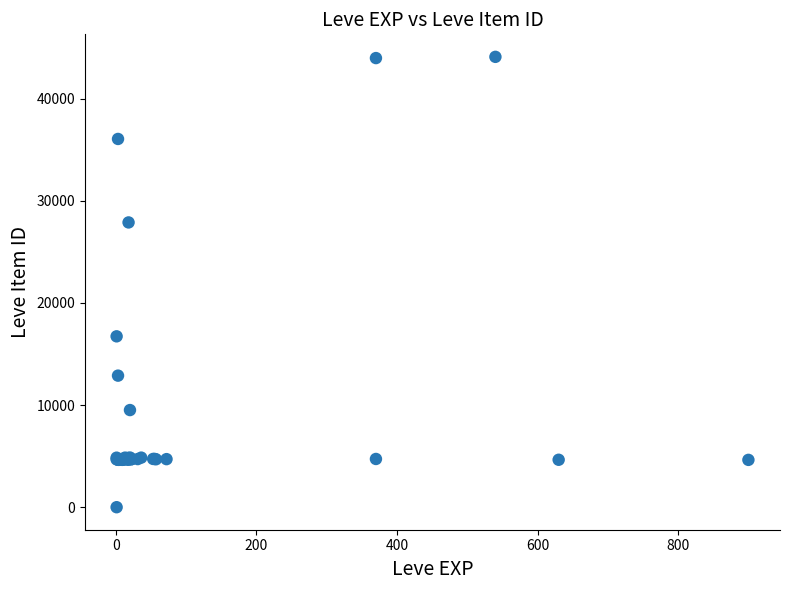

What Y value in the scatter plot is closest to 22050?

16734